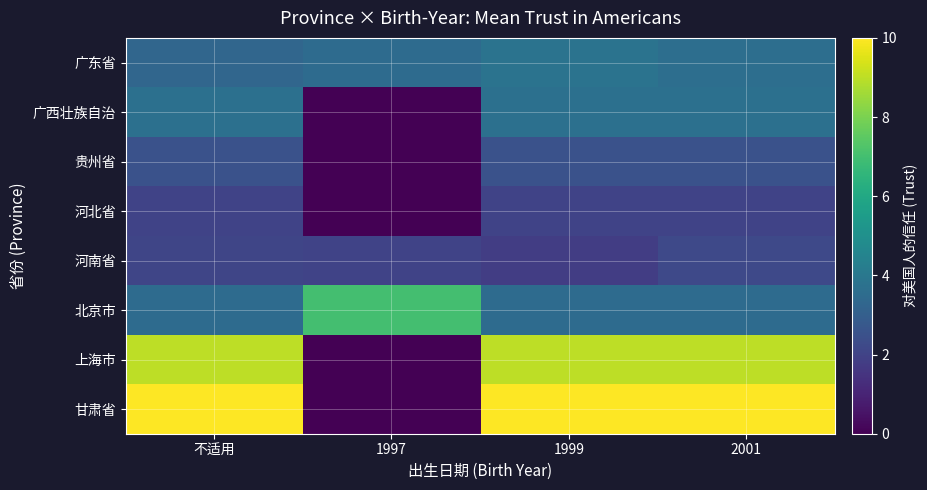

Which category has the highest value across all series?

不适用